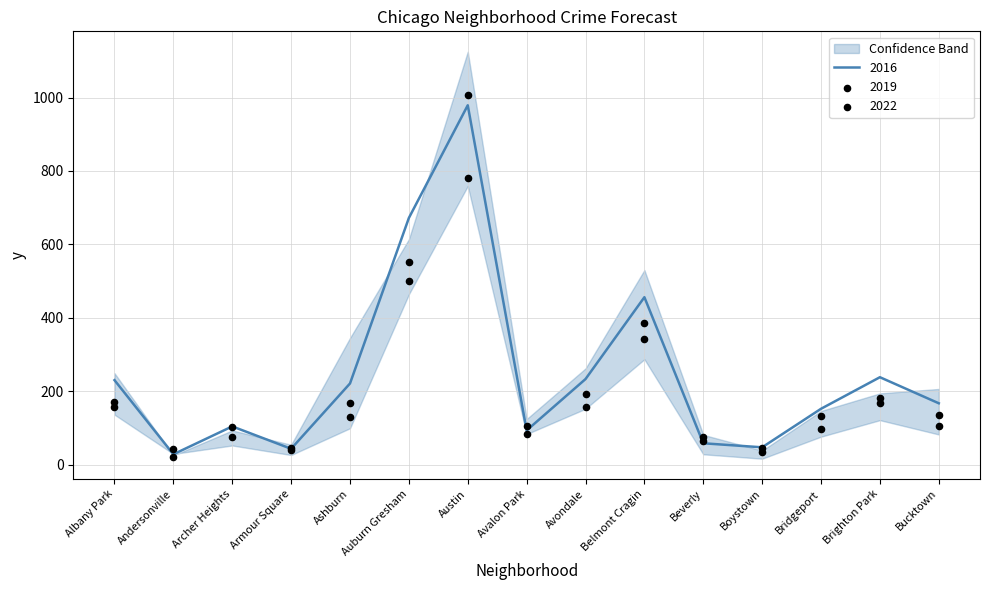

Which series has the largest total across all categories?

2015